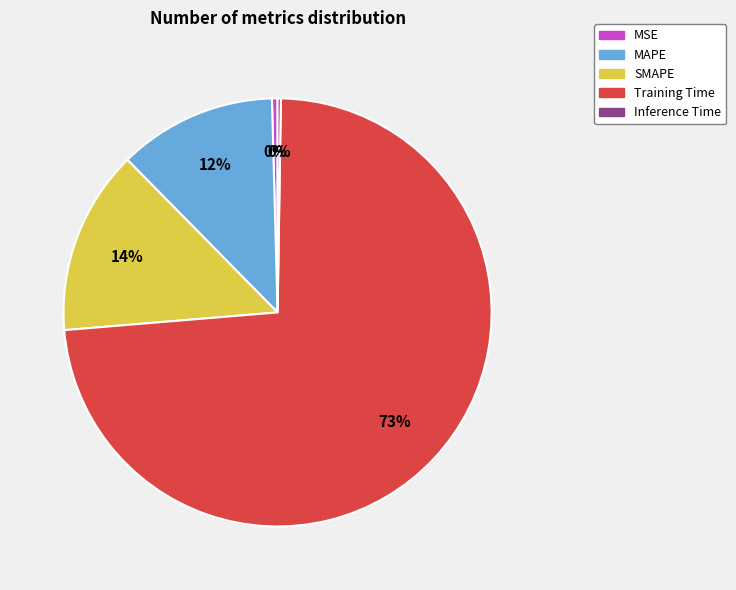

Does MAPE represent more than half of the total?

No